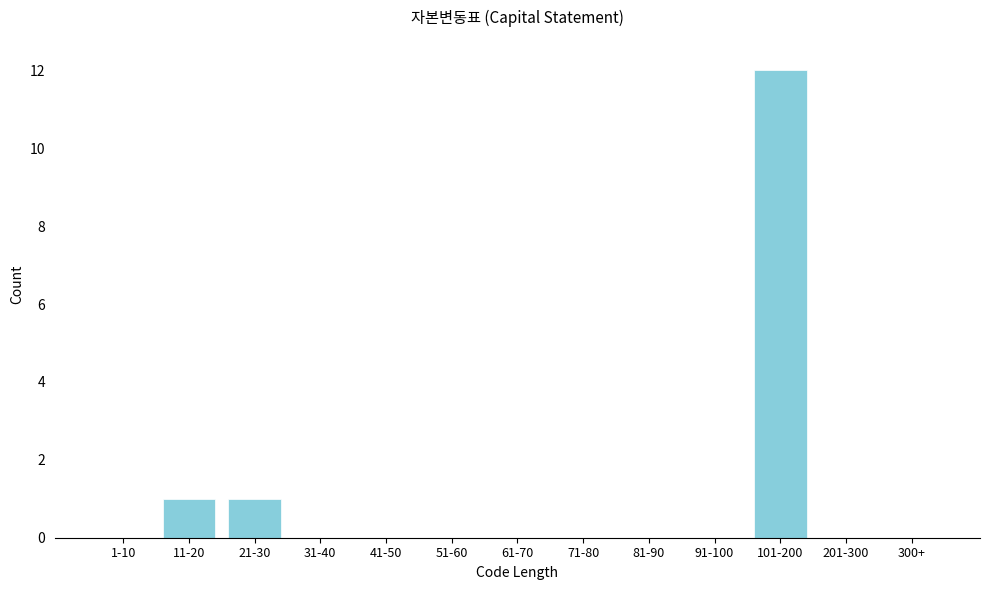

Reading left to right, transcribe all the data shown in this chart.

1-10=0	11-20=1	21-30=1	31-40=0	41-50=0	51-60=0	61-70=0	71-80=0	81-90=0	91-100=0	101-200=12	201-300=0	300+=0